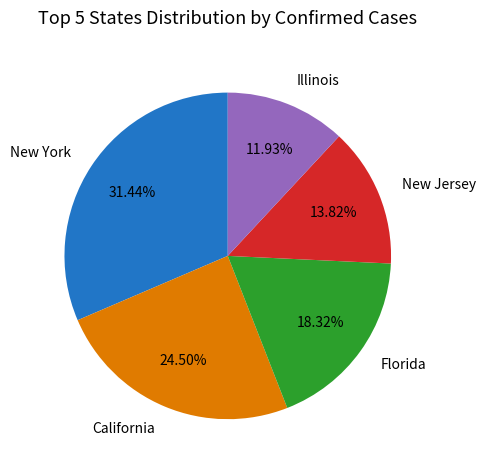

Rank the categories by value from lowest to highest.

Illinois, New Jersey, Florida, California, New York